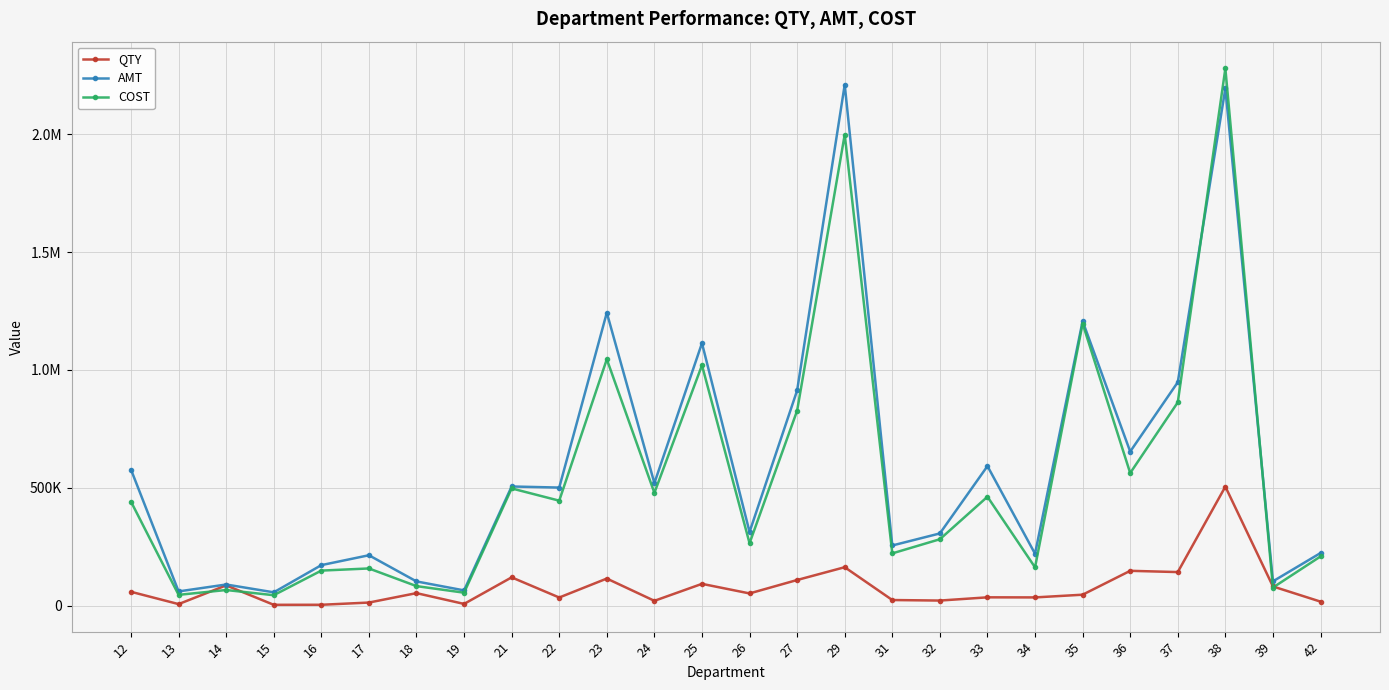

In AMT, how many points are lower than both neighbors (excluding endpoints)?

10